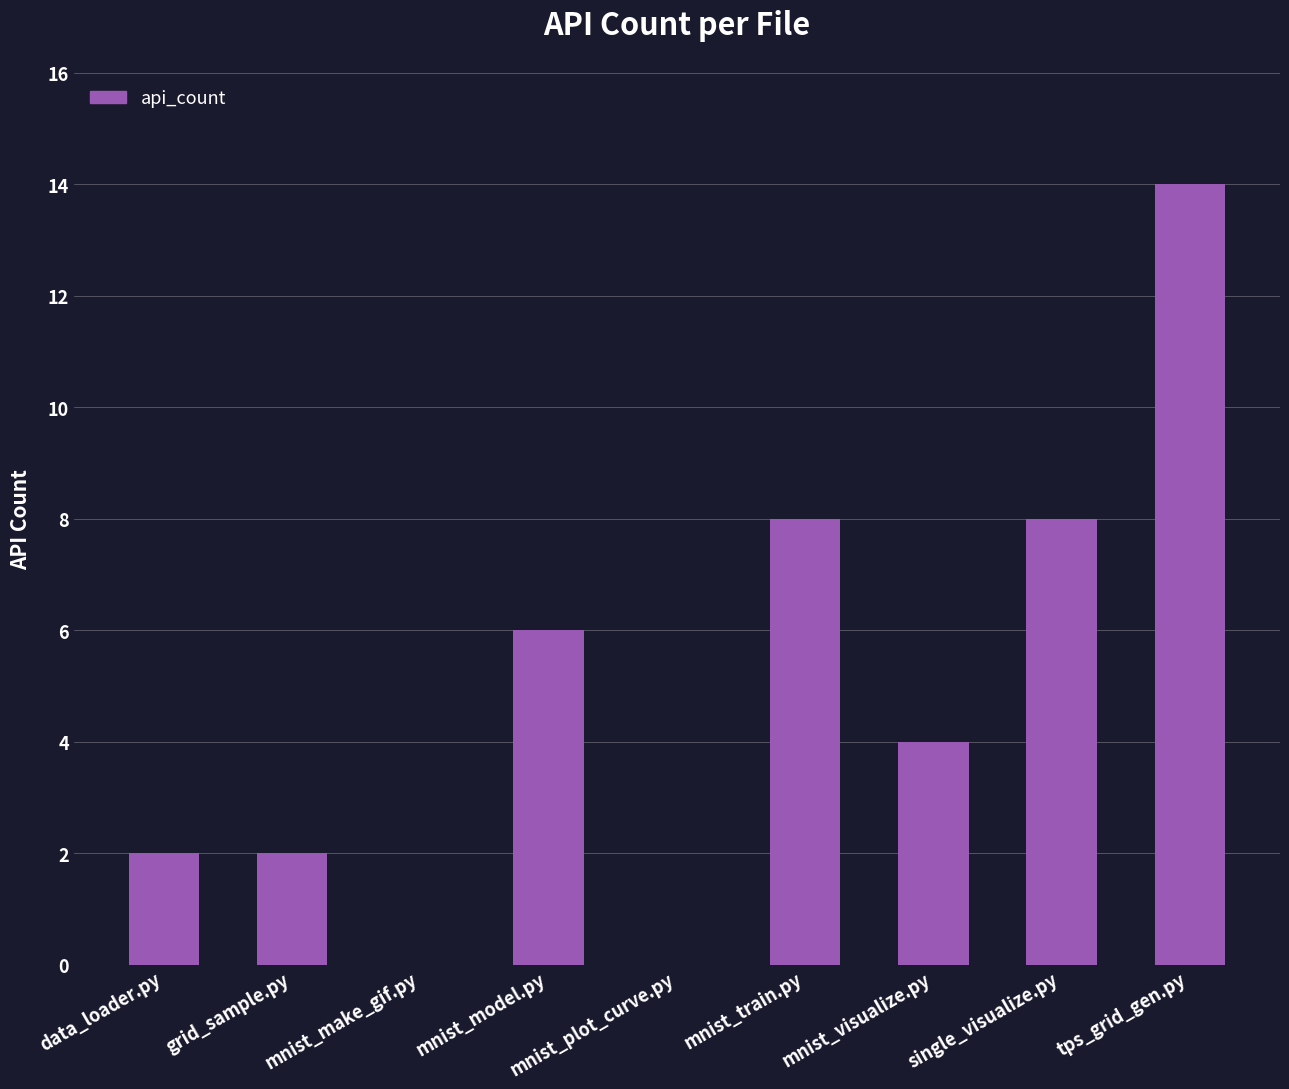

How many series are shown in this chart?

1